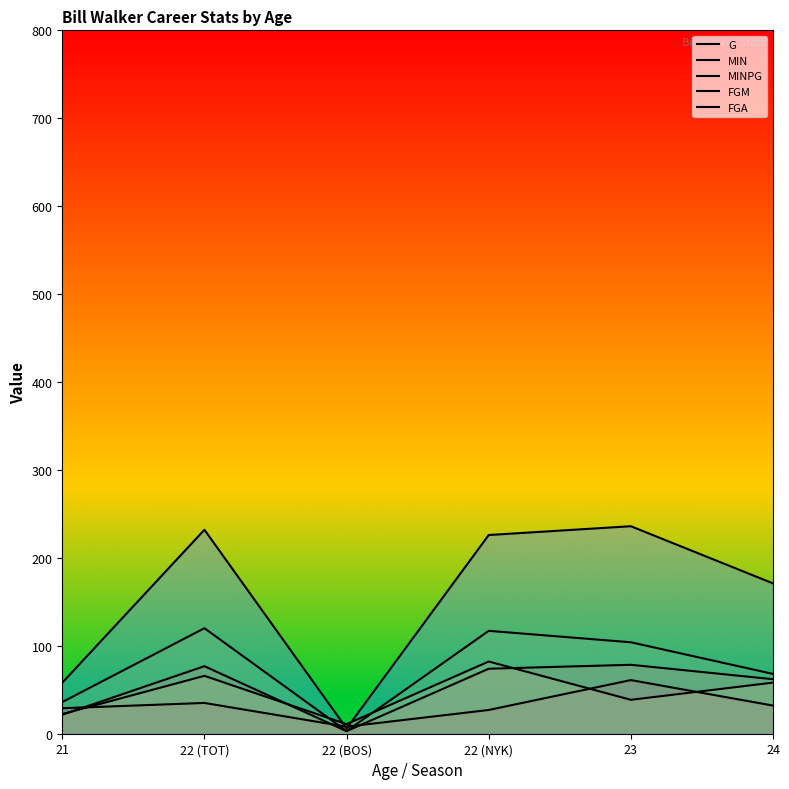

List the series in order of their peak value, highest first.

FGA, FGM, MINPG, MIN, G